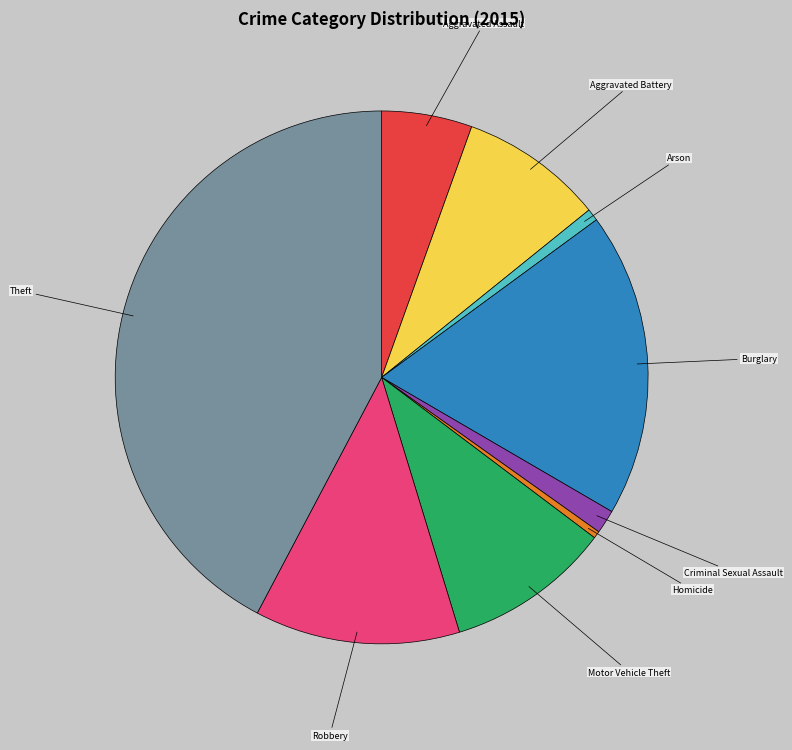

Does any single category account for the majority?

No